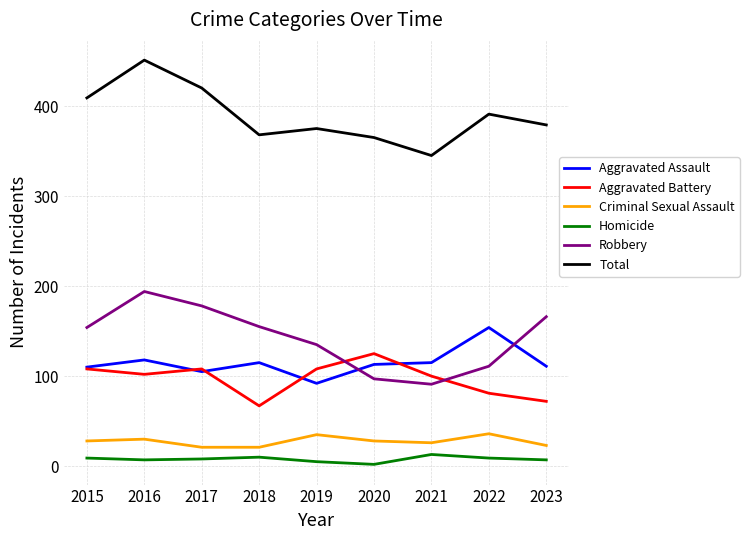

At which label is Robbery closest to 142?

2019